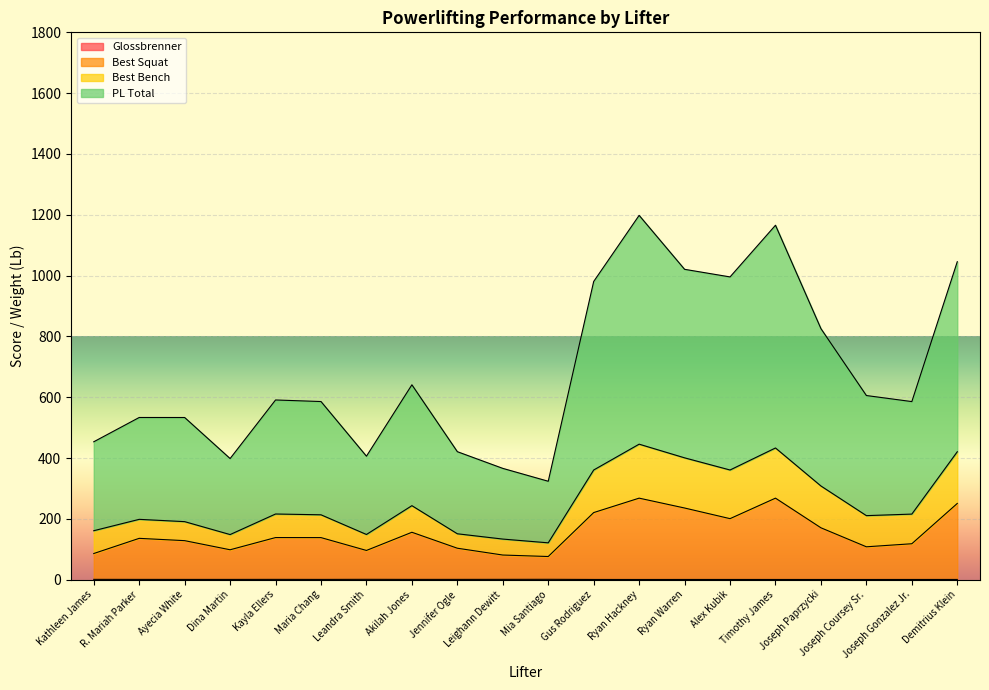

What is the sum of all PL Total values?

13675.4